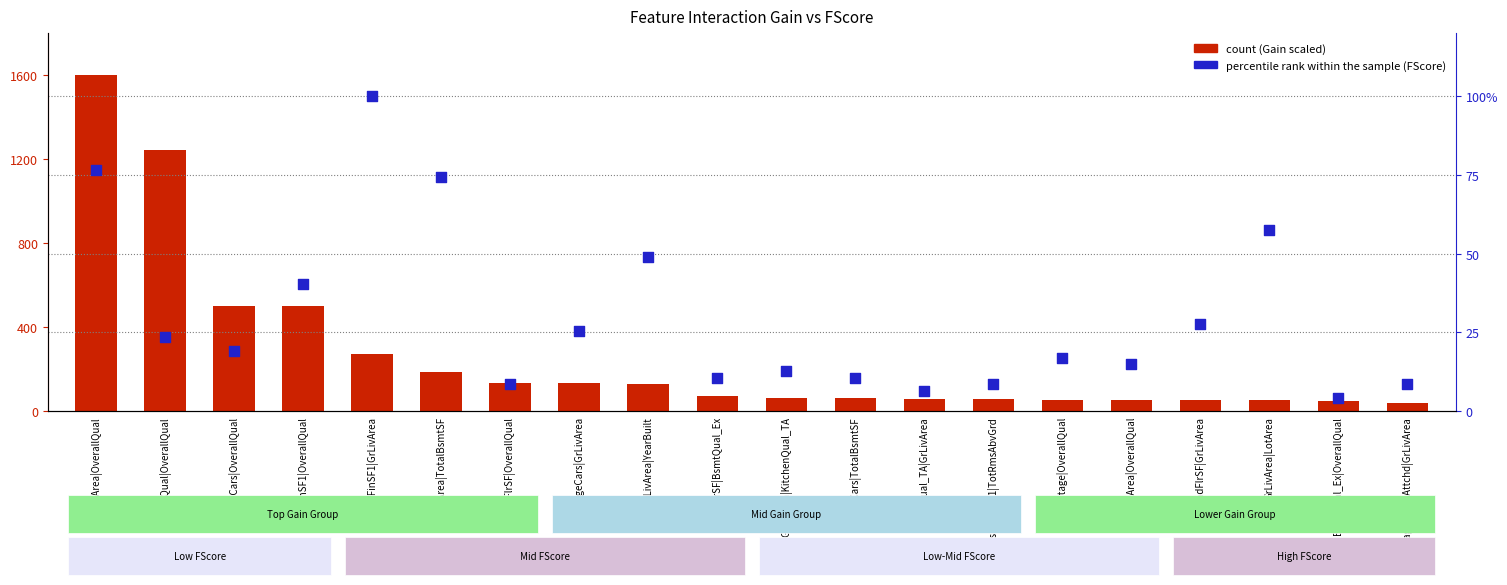

At how many categories does at least one series exceed 1111?

2